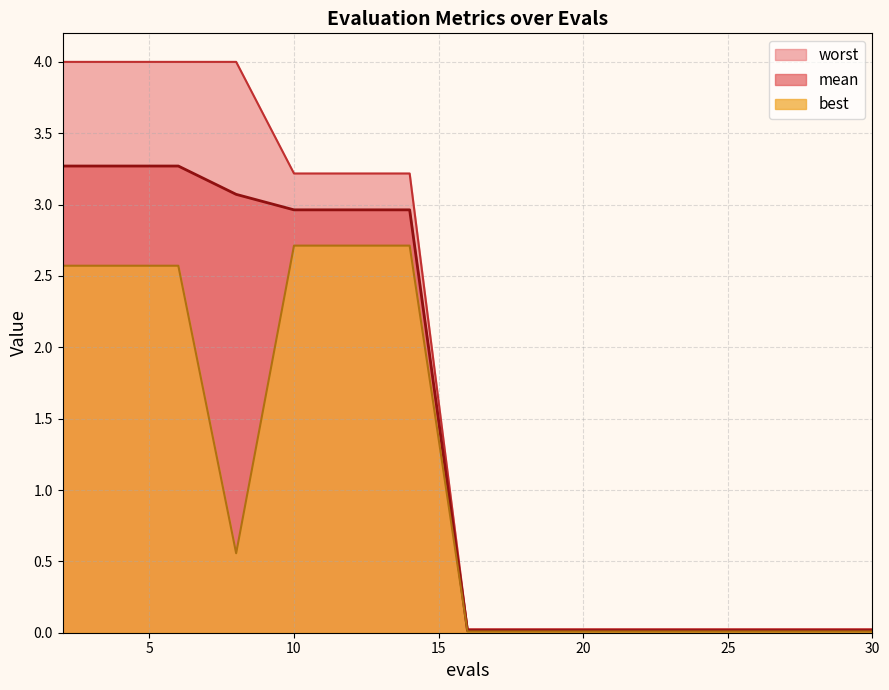

Where is worst nearest to the value 2?

10